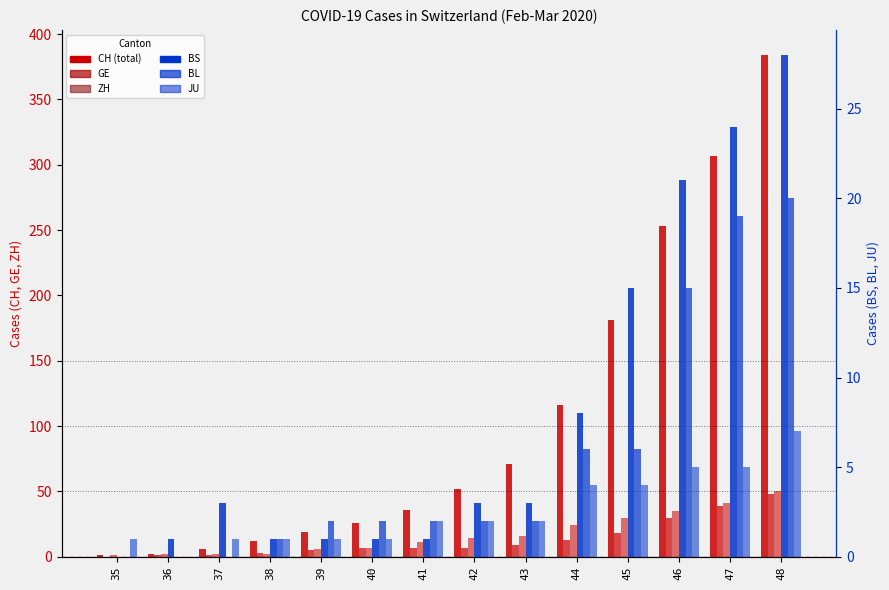

Rank the series by their maximum value, from lowest to highest.

JU, BL, BS, GE, ZH, CH